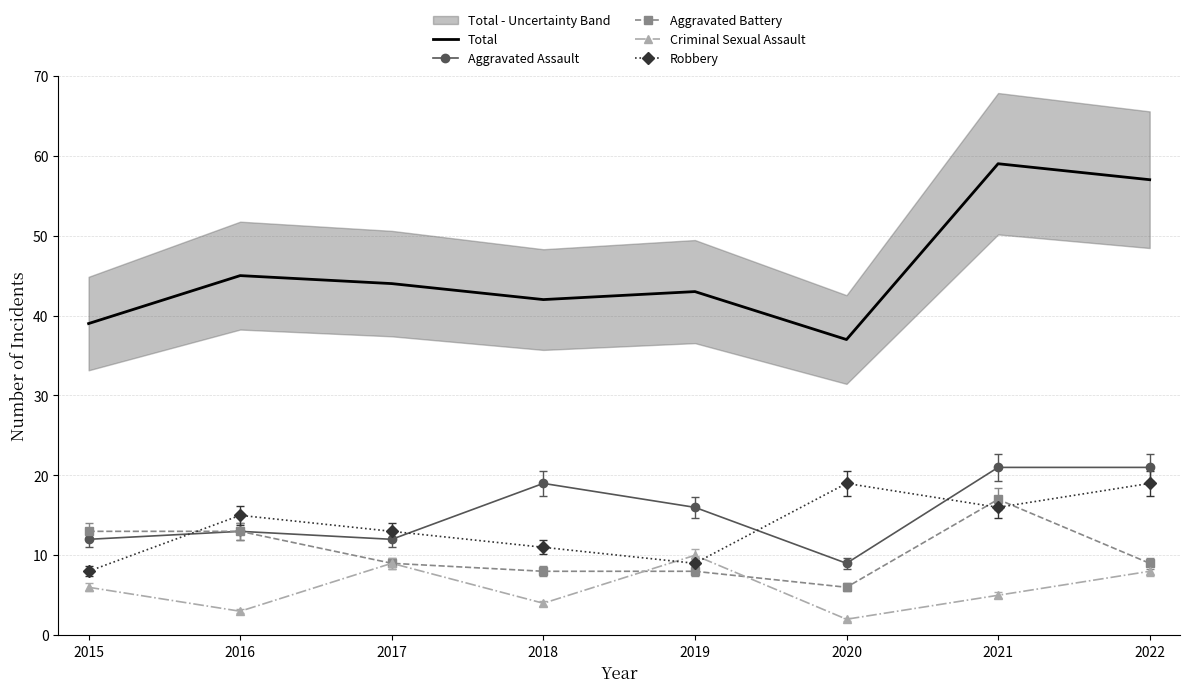

Reading right to left, what are all the values shown in this chart?

Total: 57	59	37	43	42	44	45	39
Aggravated Assault: 21	21	9	16	19	12	13	12
Aggravated Battery: 9	17	6	8	8	9	13	13
Criminal Sexual Assault: 8	5	2	10	4	9	3	6
Robbery: 19	16	19	9	11	13	15	8